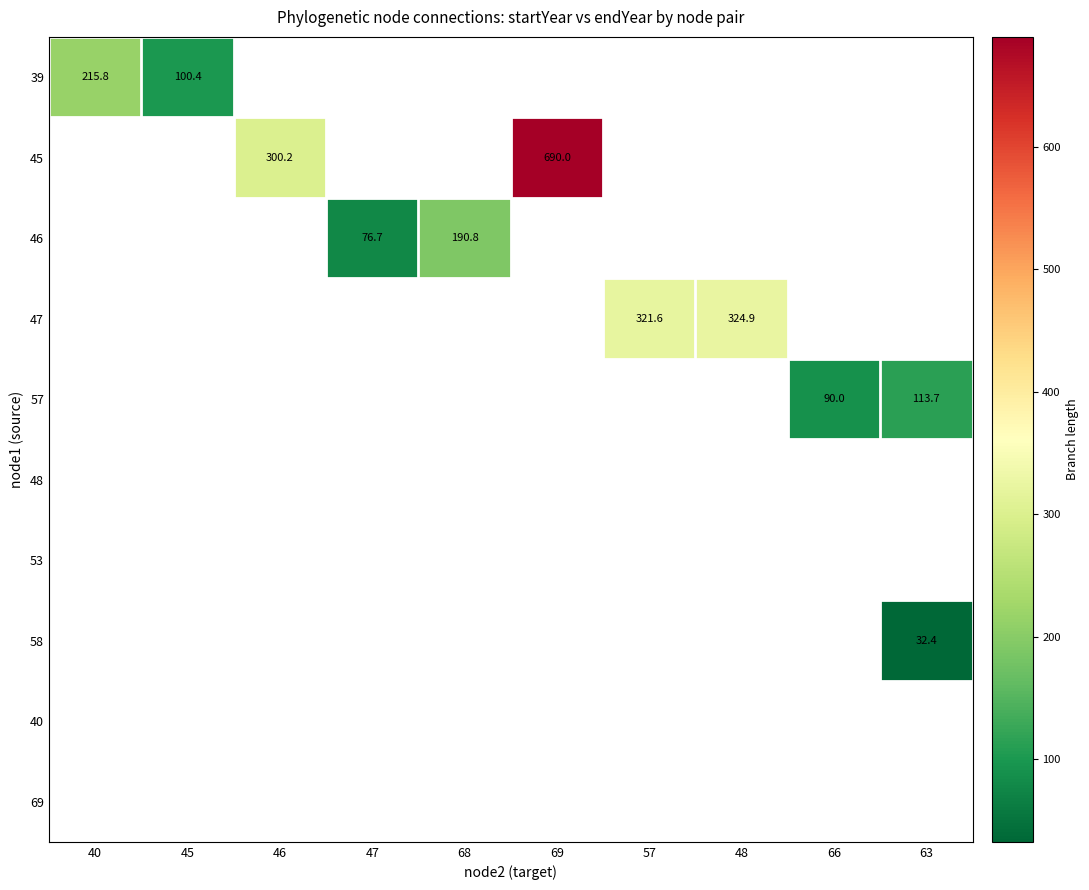

Is it true that 47 equals 324.9 at 48?

True